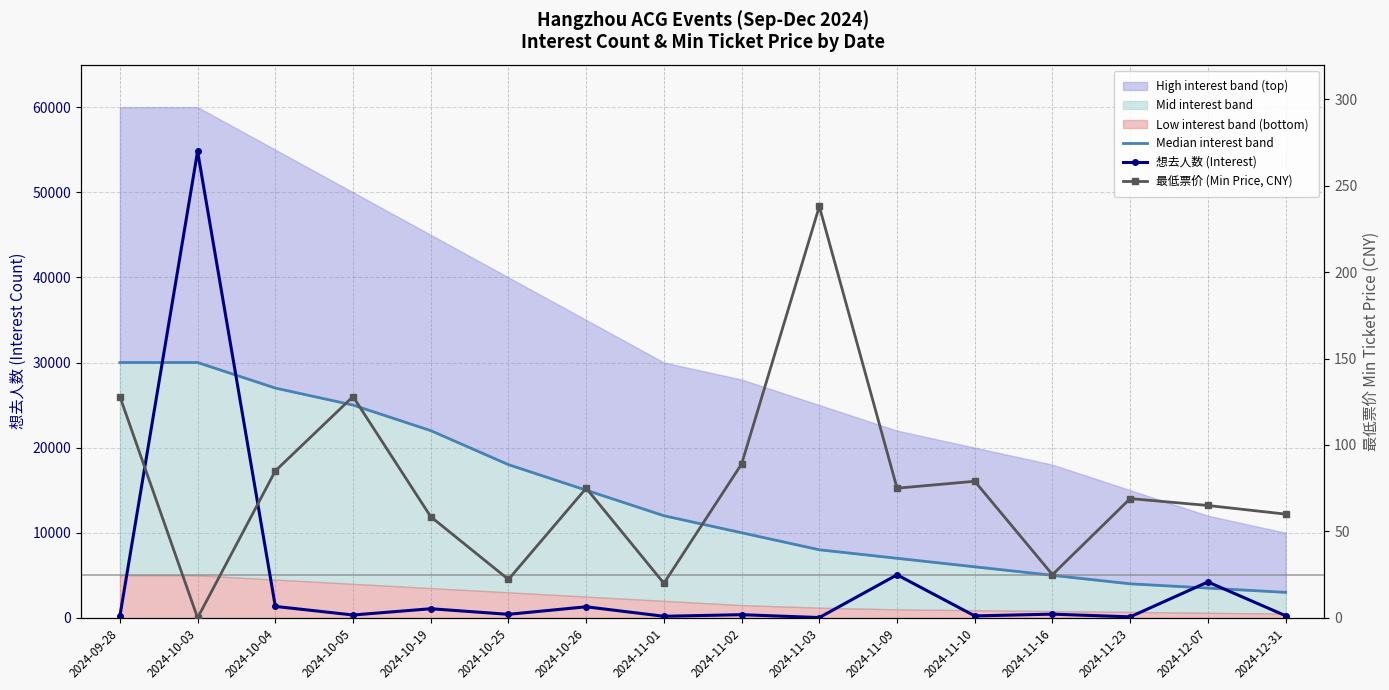

Does the chart have visible grid lines?

Yes